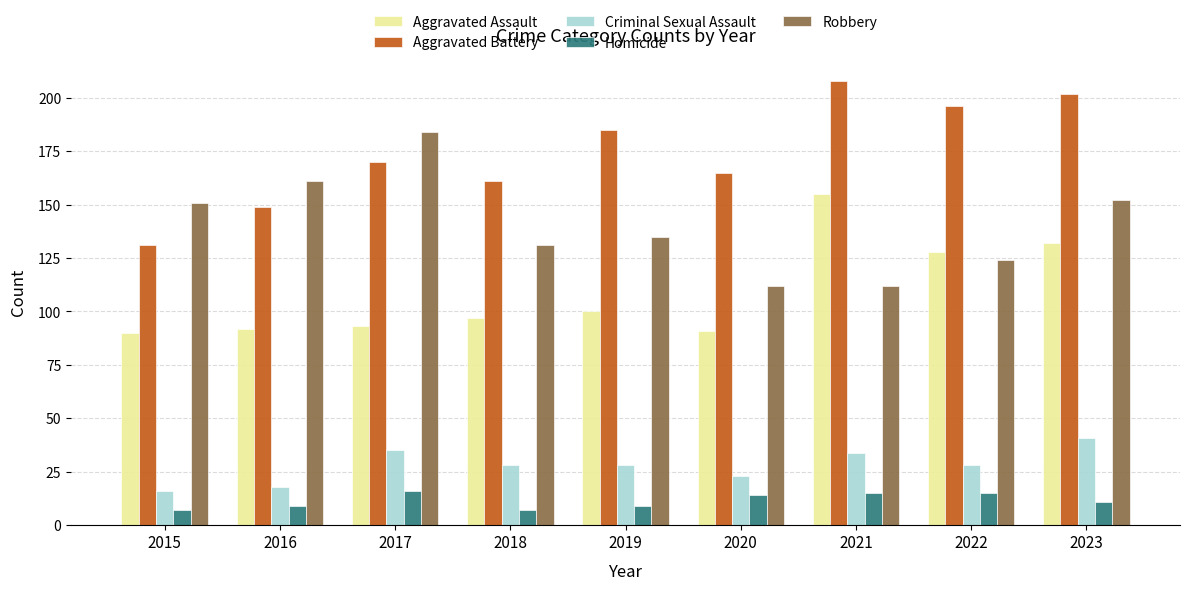

Between 2015 and 2021, which series saw the biggest shift?

Aggravated Battery